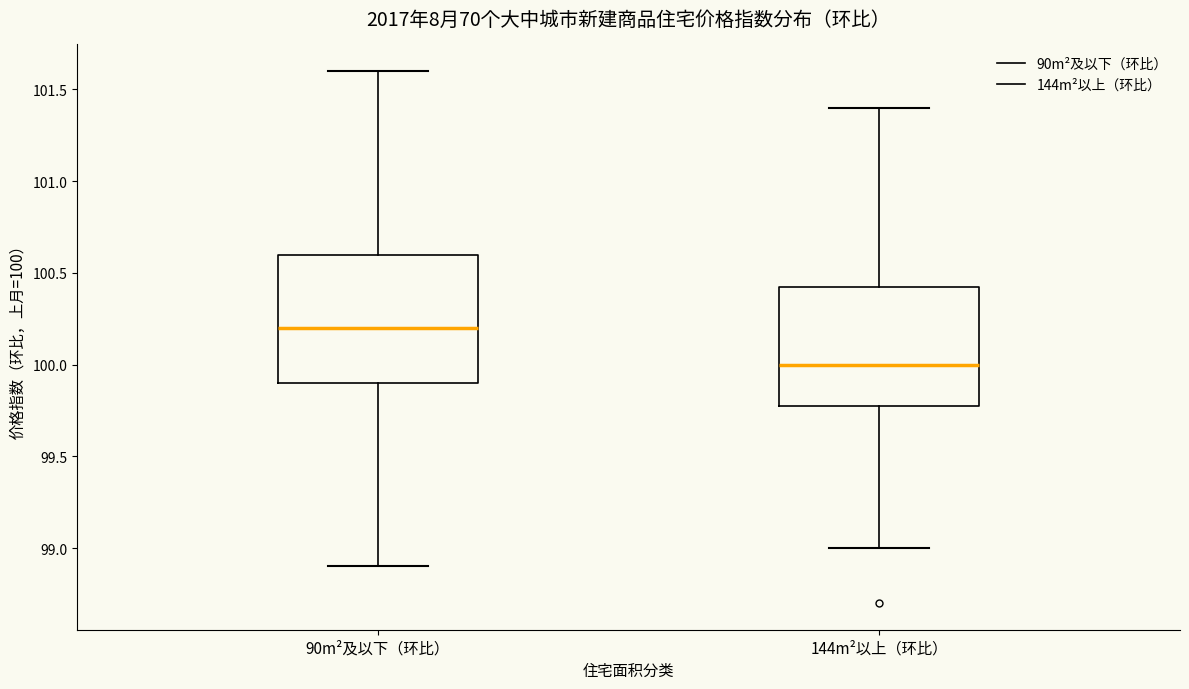

Reading left to right, transcribe this box plot: for each box, give where its median line is, the range the box spans, and where its two whiskers end, as read against the y-axis. The values are not printed on the chart, so give them approximately, as read against the axis.

90m²及以下（环比）: median 100.20, box 99.90 to 100.60, whiskers 98.90 to 101.60
144m²以上（环比）: median 100.00, box 99.80 to 100.45, whiskers 99.00 to 101.40